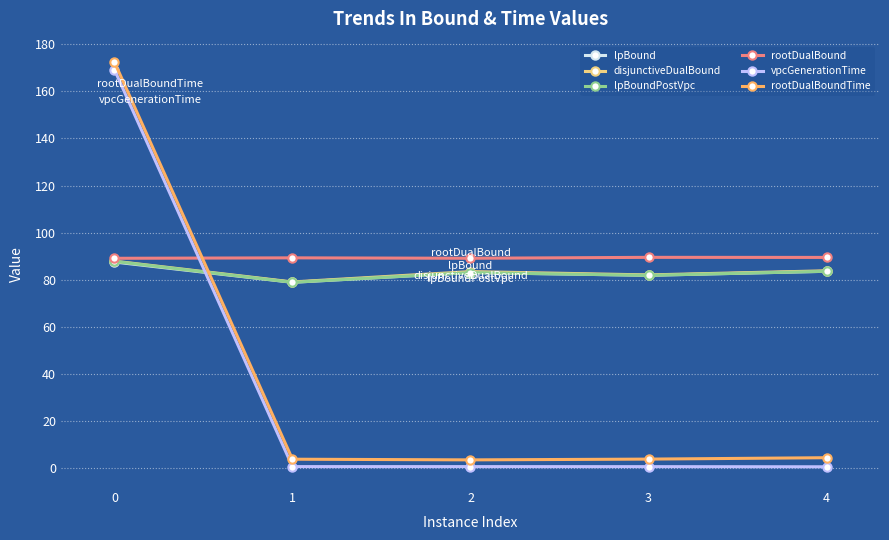

The lpBound series shows 83.1 at 2. True or false?

True